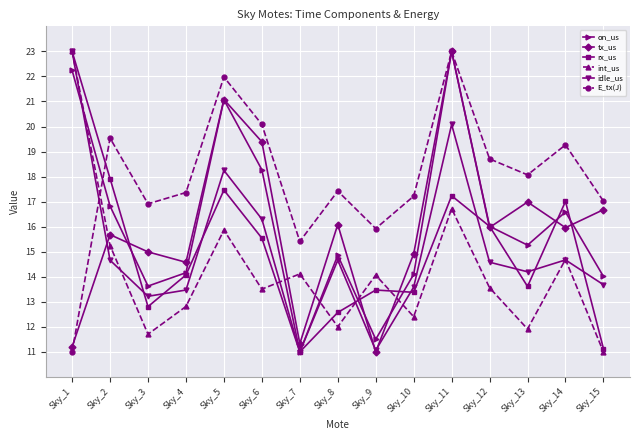

What is the minimum value for int_us?

11.0